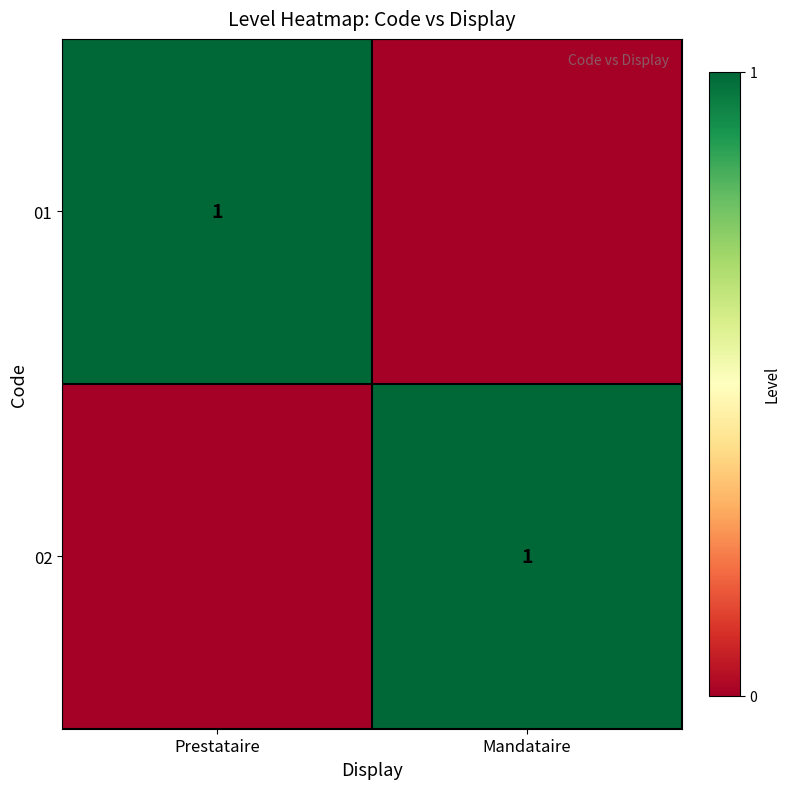

The value of 01 at Prestataire is 0. True or false?

False